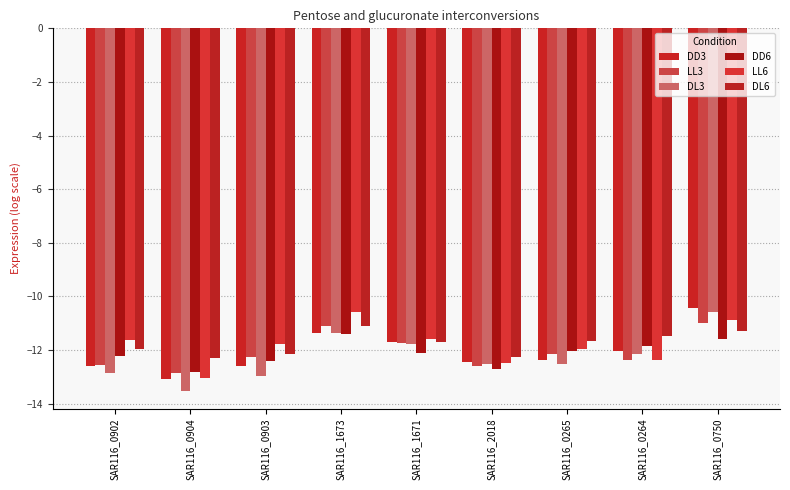

Which series has the largest total across all categories?

DL6